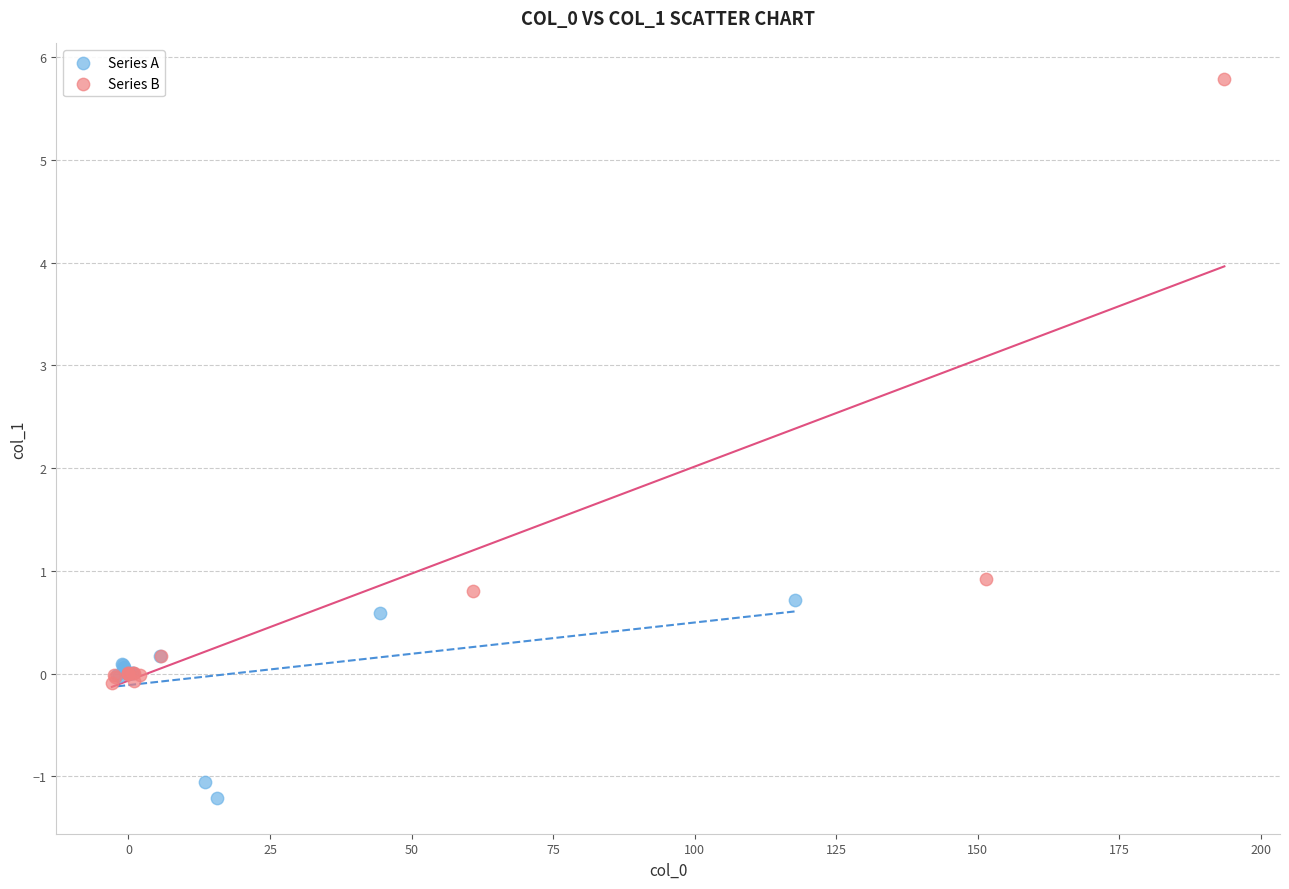

Which series contains the lowest Y value?

Series A